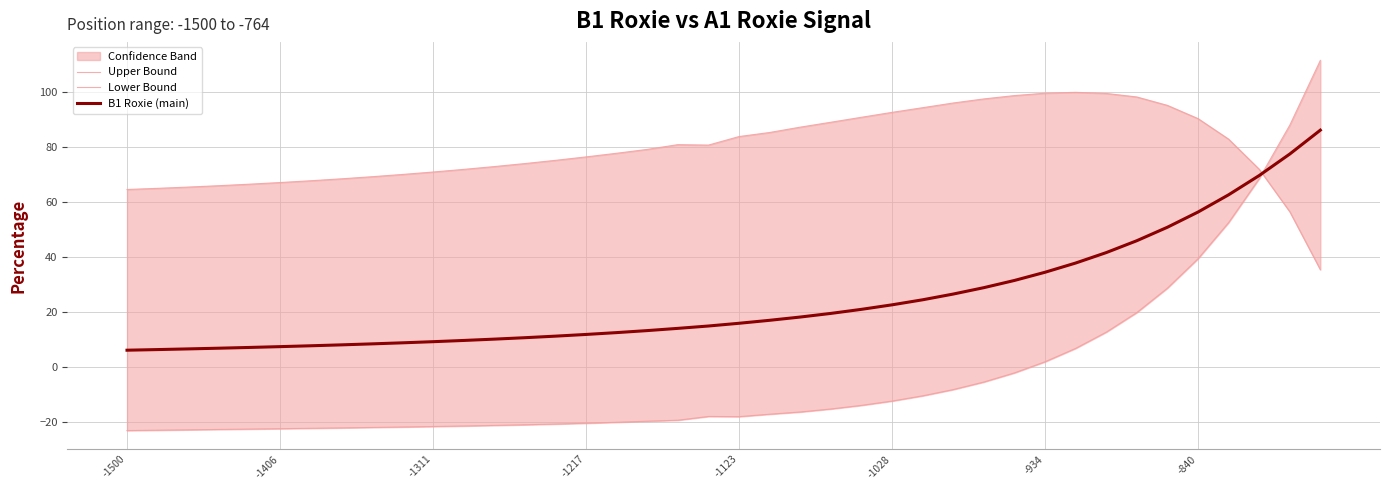

What is the highest value of the B1 Roxie (main) series?

86.3